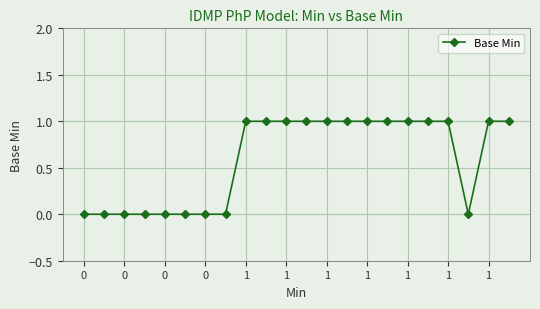

How many values are between 0 and 1?

22